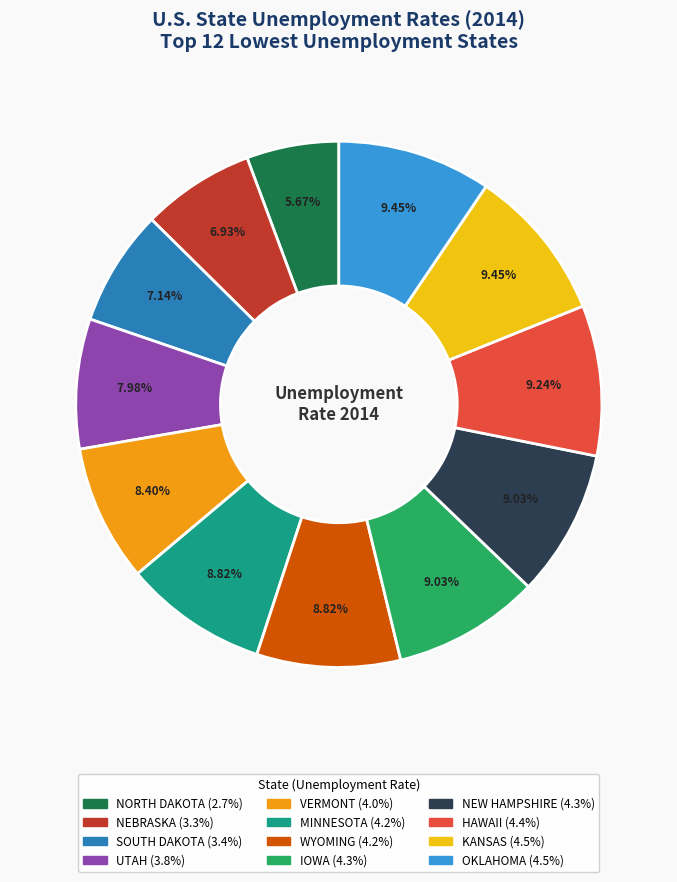

What percentage do UTAH and NEBRASKA together represent?

14.9%